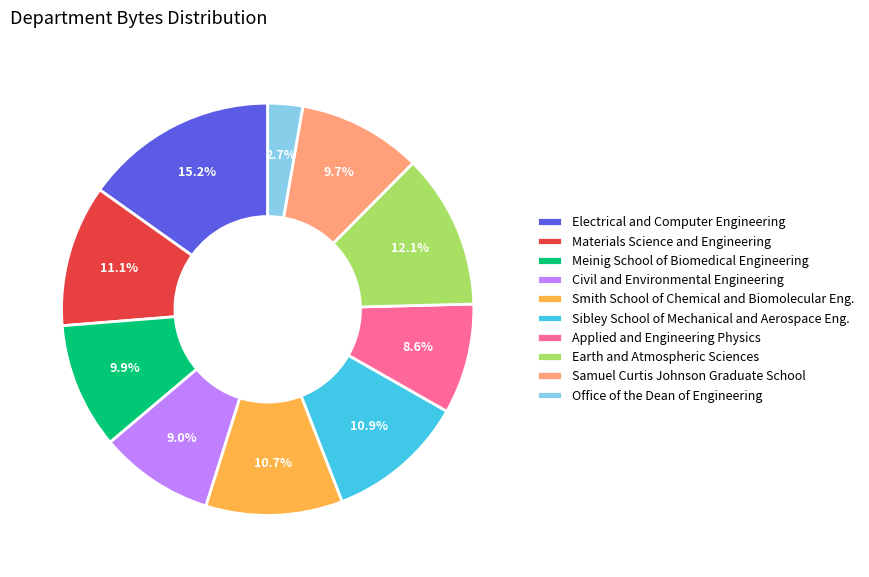

Is there any slice that represents more than half of the pie?

No